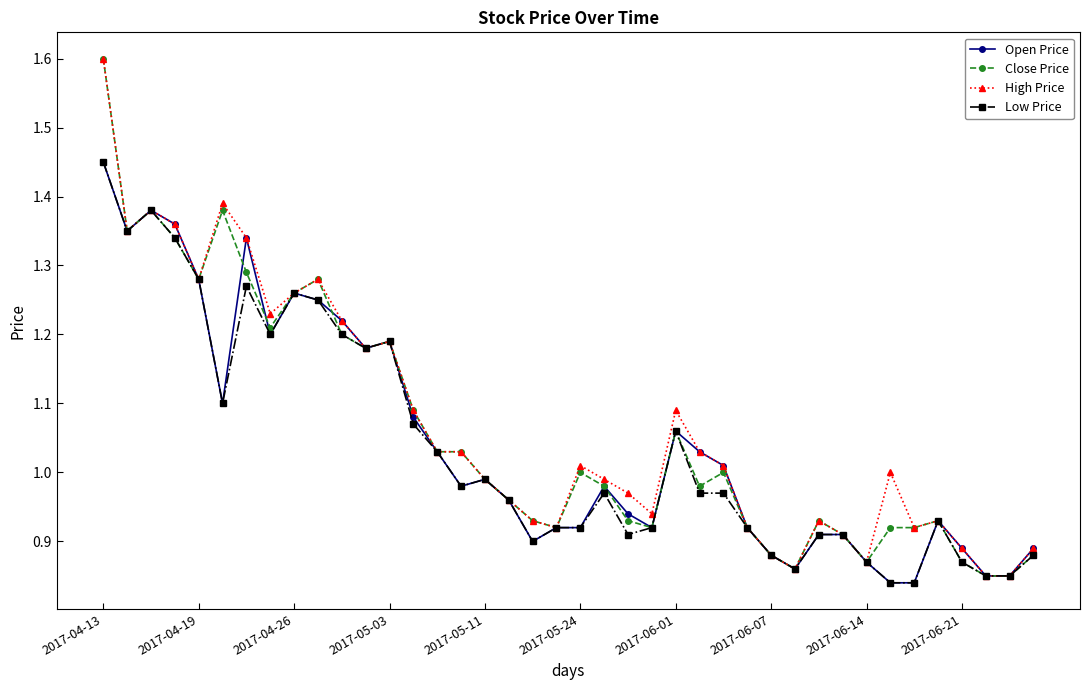

What are all the series names shown in the legend?

Open Price, Close Price, High Price, Low Price